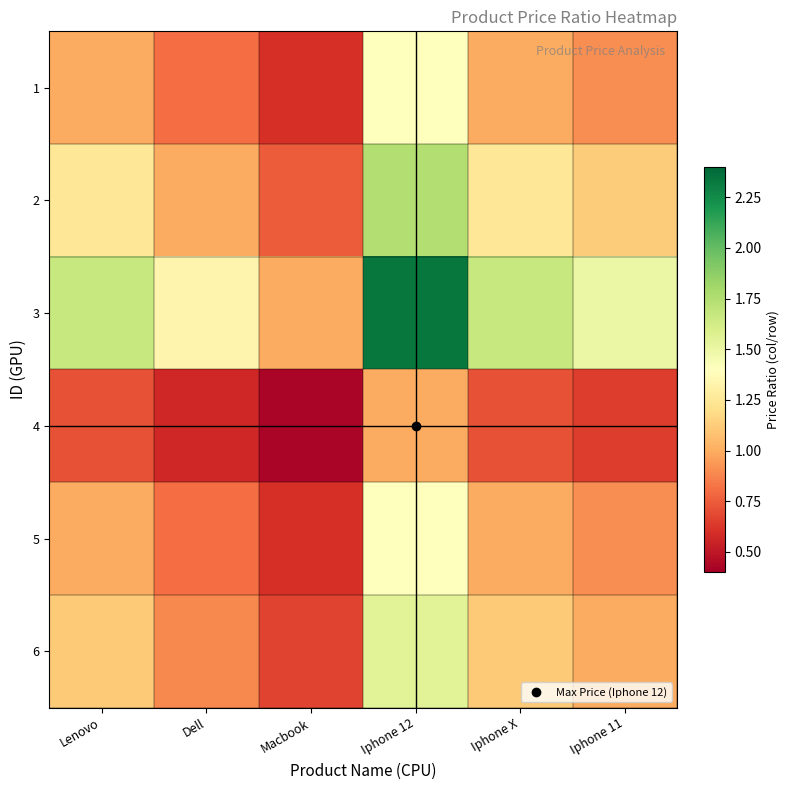

Reading left to right, list all the values displayed in this chart.

1: Lenovo=1.0	Dell=0.8	Macbook=0.6	Iphone 12=1.4	Iphone X=1.0	Iphone 11=0.9
2: Lenovo=1.2	Dell=1.0	Macbook=0.8	Iphone 12=1.8	Iphone X=1.2	Iphone 11=1.1
3: Lenovo=1.7	Dell=1.3	Macbook=1.0	Iphone 12=2.3	Iphone X=1.7	Iphone 11=1.5
4: Lenovo=0.7	Dell=0.6	Macbook=0.4	Iphone 12=1.0	Iphone X=0.7	Iphone 11=0.6
5: Lenovo=1.0	Dell=0.8	Macbook=0.6	Iphone 12=1.4	Iphone X=1.0	Iphone 11=0.9
6: Lenovo=1.1	Dell=0.9	Macbook=0.7	Iphone 12=1.6	Iphone X=1.1	Iphone 11=1.0